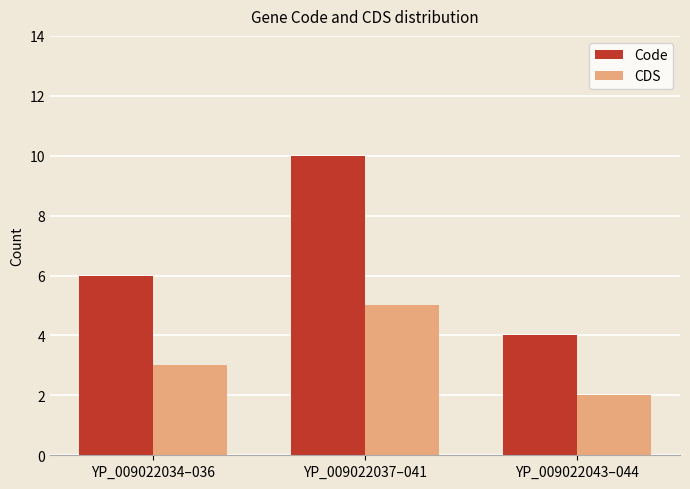

How many groups of bars are there?

3